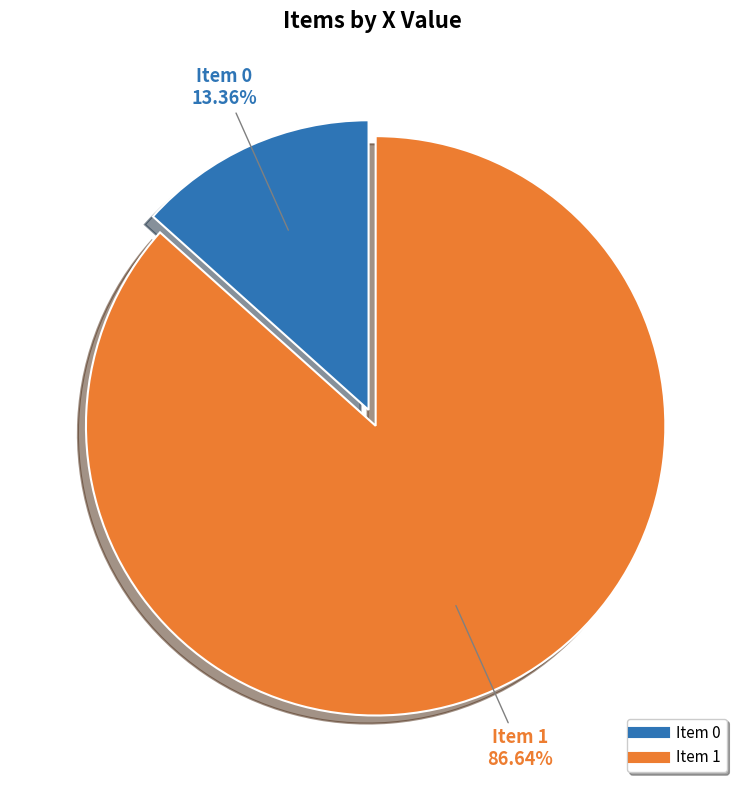

Is there a majority slice in this chart?

Yes